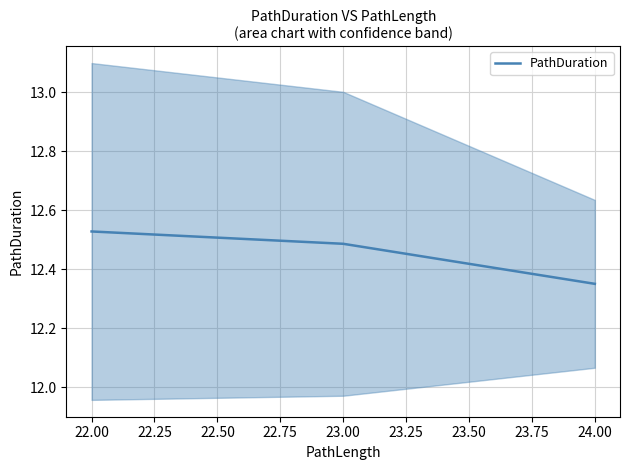

At which label does PathDuration reach its peak?

22.00